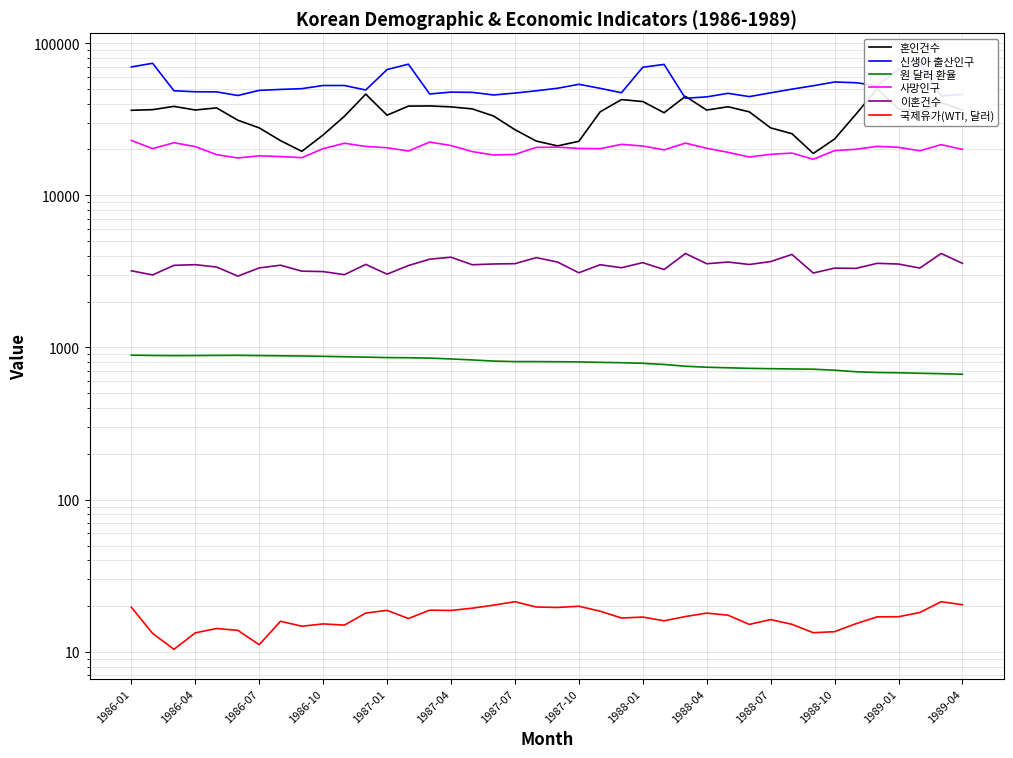

What is the value of the 이혼건수 point at the 7th from the left?

3332.0